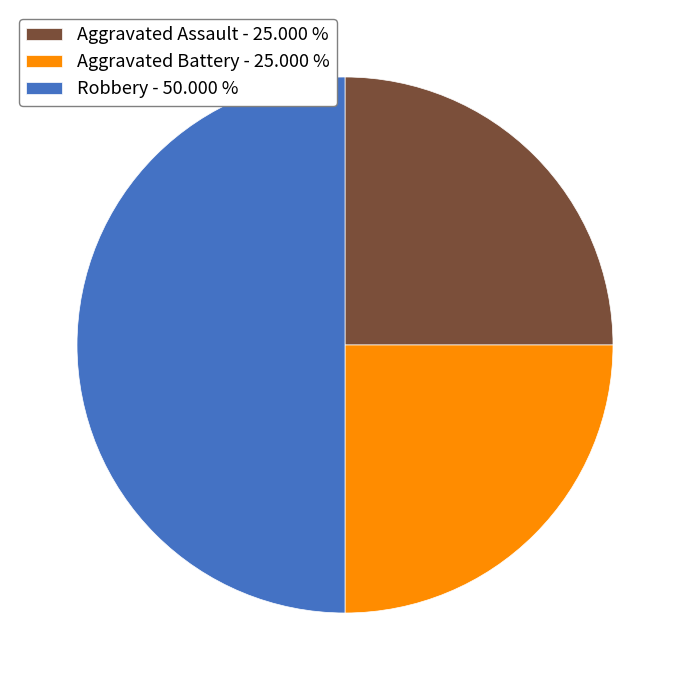

Is the sum of Aggravated Battery - 25.000 % and Robbery - 50.000 % greater than half?

Yes